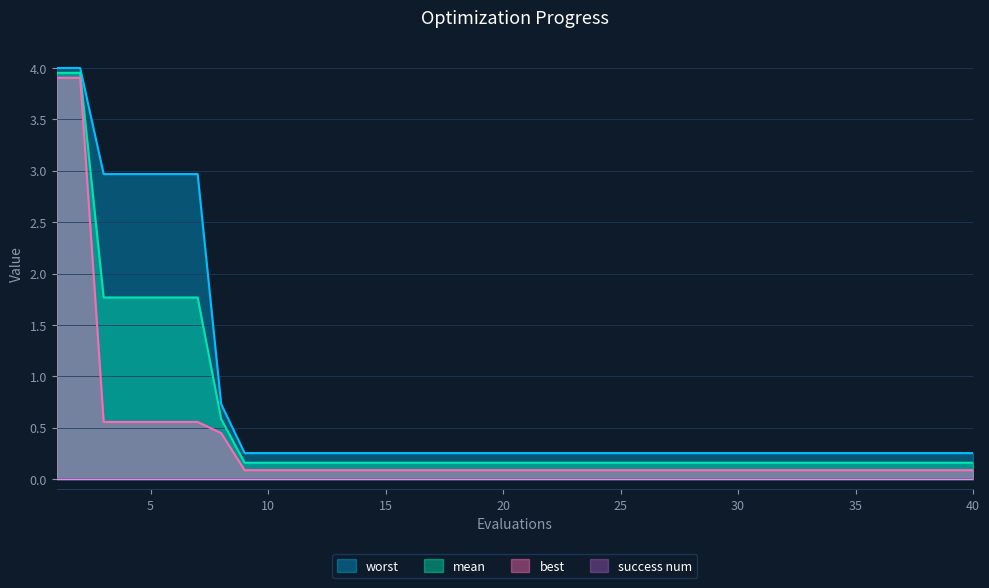

At how many categories does at least one series exceed 1?

7